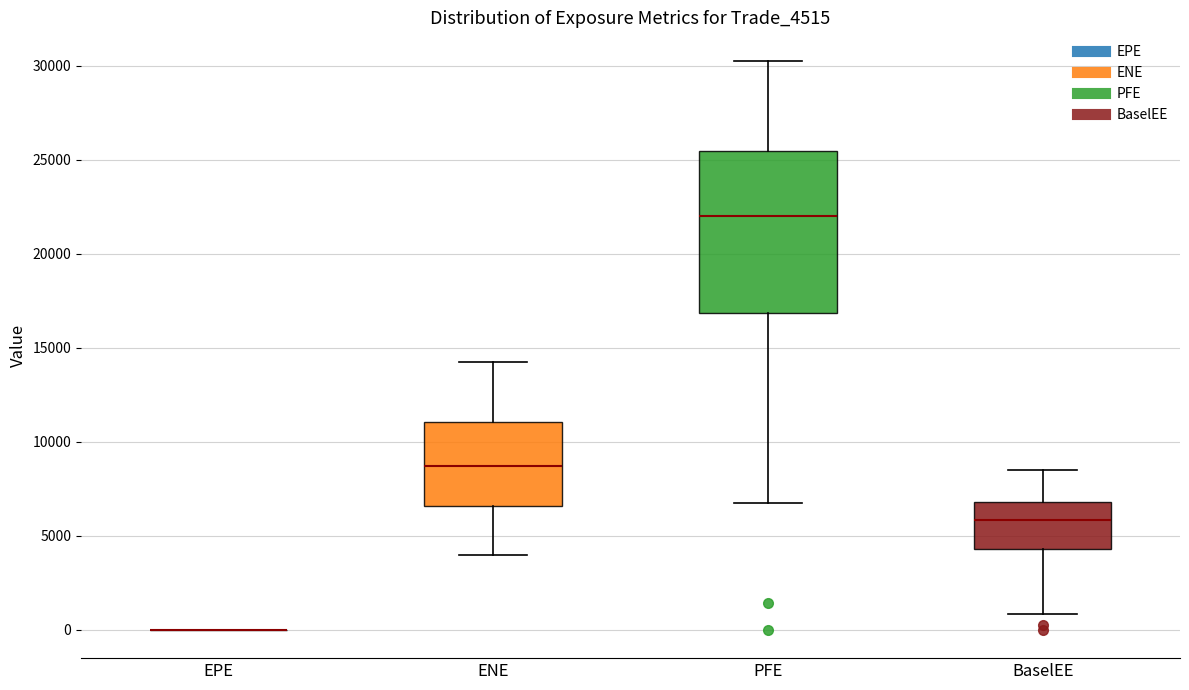

Comparing the boxes themselves (not the whiskers), which one is the tallest?

PFE